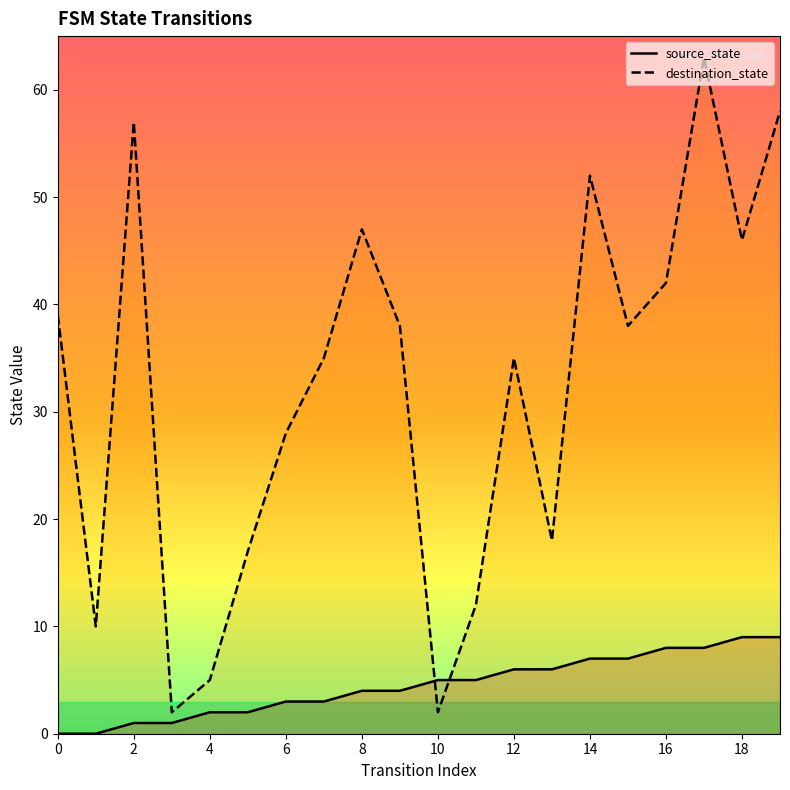

Is the value of source_state_line at 19 greater than the value of destination_state_line at 18?

No